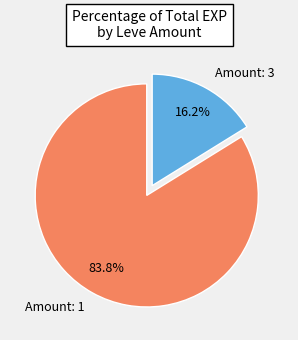

Which slice is the largest?

Amount: 1